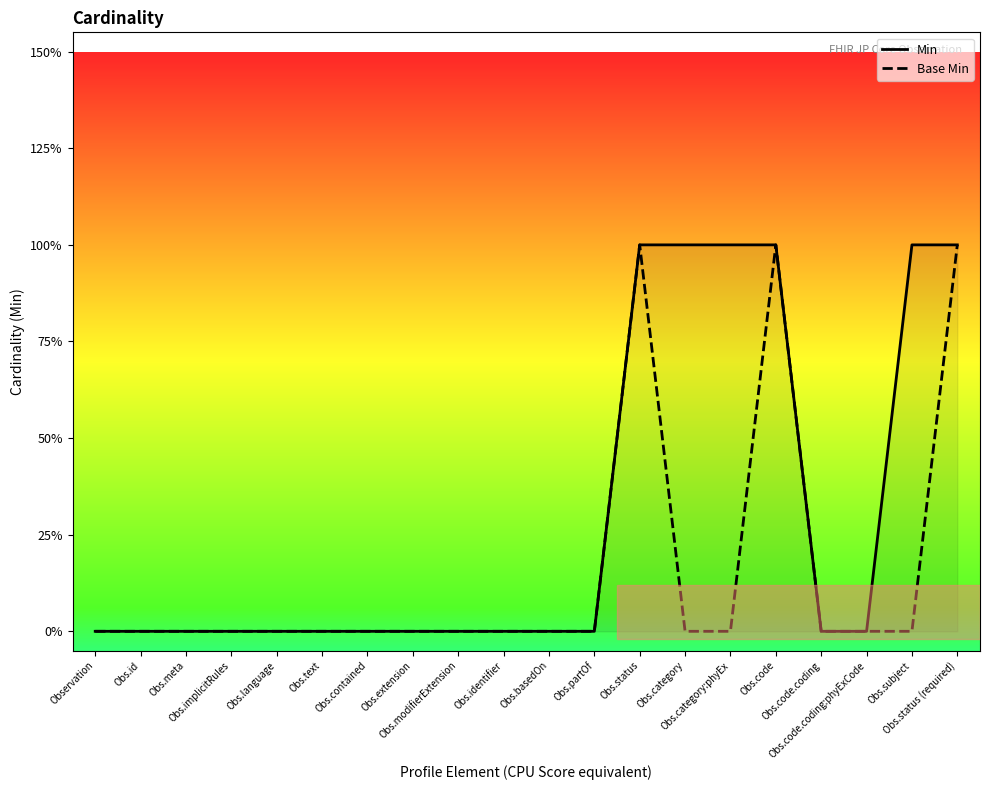

Reading left to right, extract all data points from this chart.

Min: 0	0	0	0	0	0	0	0	0	0	0	0	1	1	1	1	0	0	1	1
Base Min: 0	0	0	0	0	0	0	0	0	0	0	0	1	0	0	1	0	0	0	1